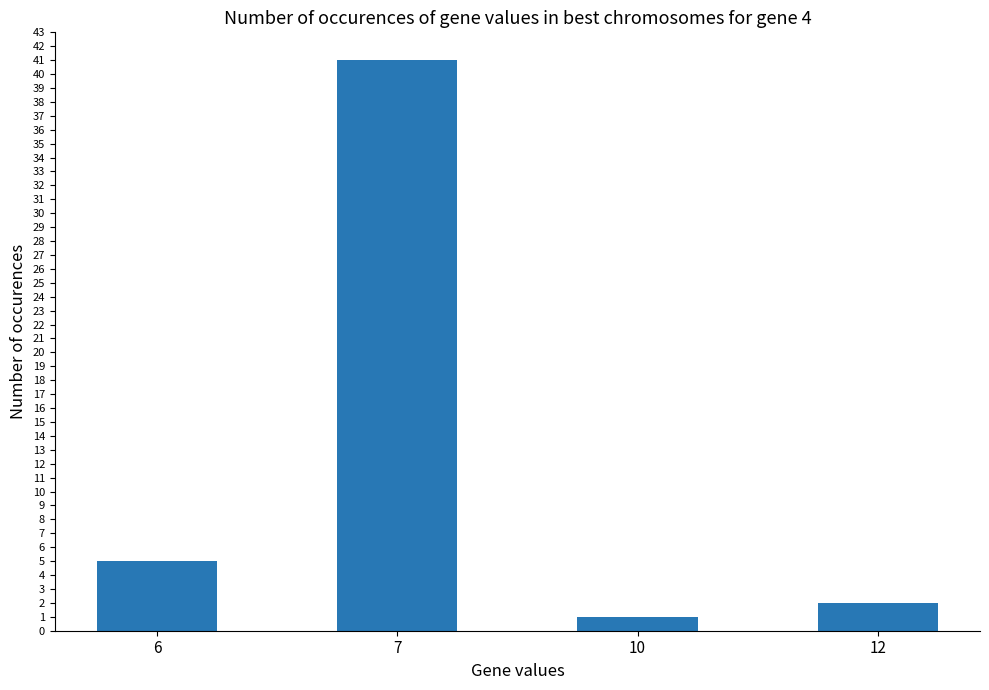

True or false: the data shows 1 at 10.

True